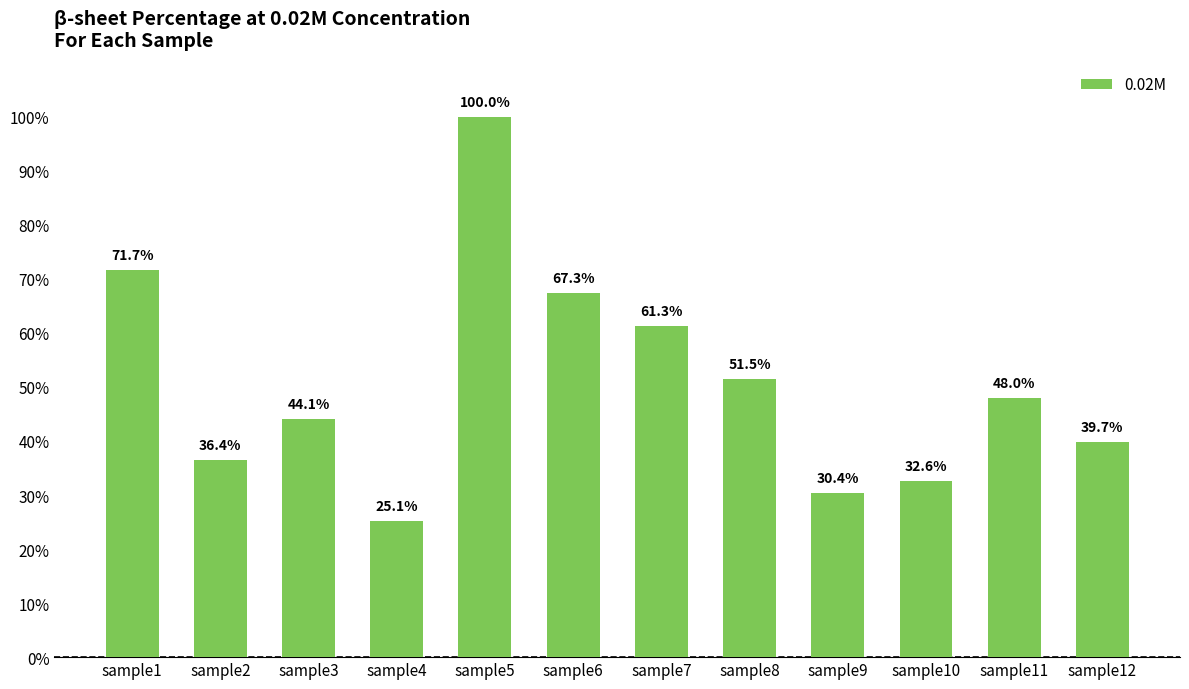

List the labels in order of value, largest first.

sample5, sample1, sample6, sample7, sample8, sample11, sample3, sample12, sample2, sample10, sample9, sample4